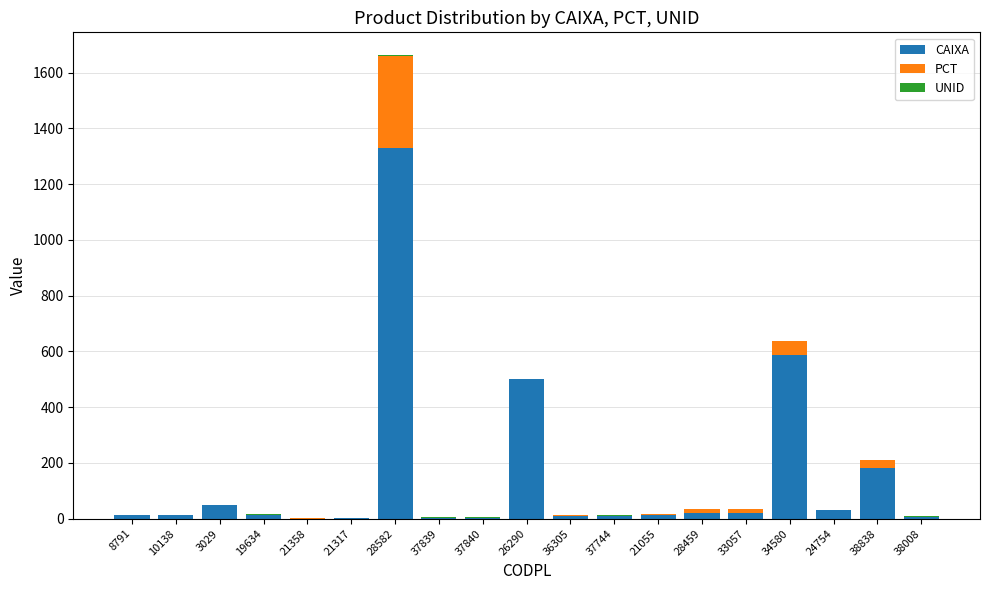

At which category is the sum across all series the highest?

28582